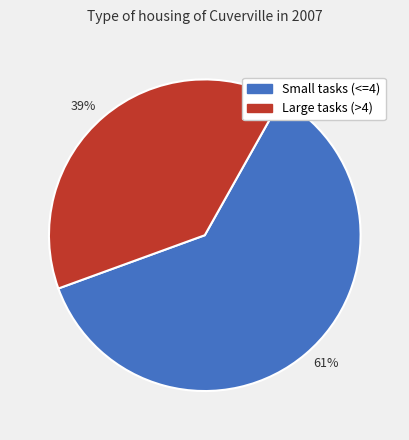

Is there any slice that represents more than half of the pie?

Yes